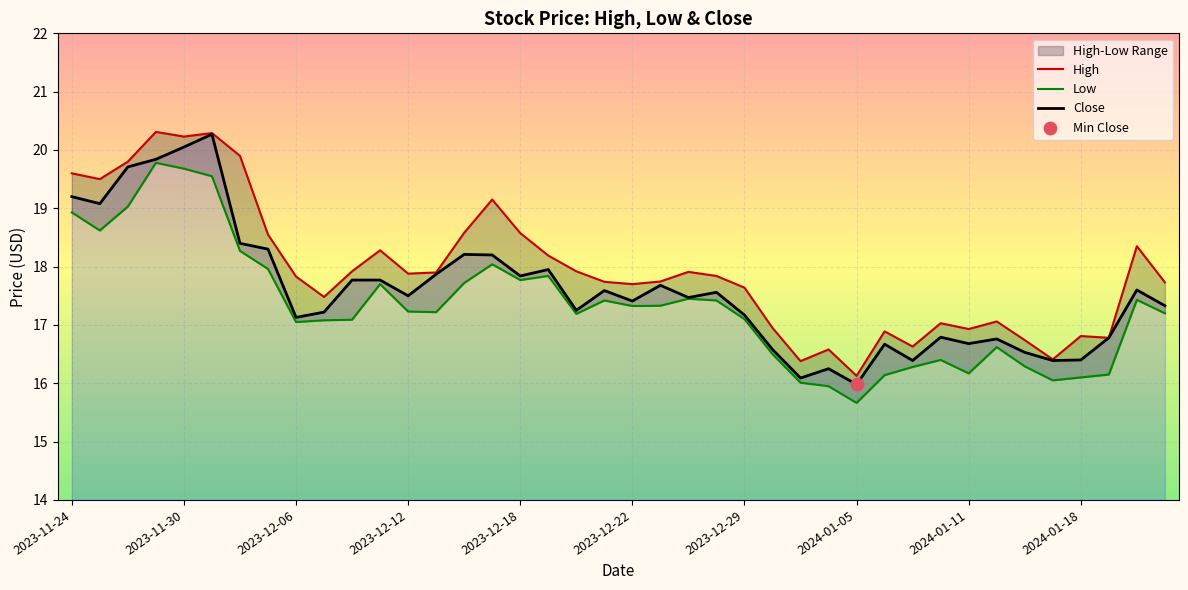

What is the total value across all series at 2023-12-04?

56.6